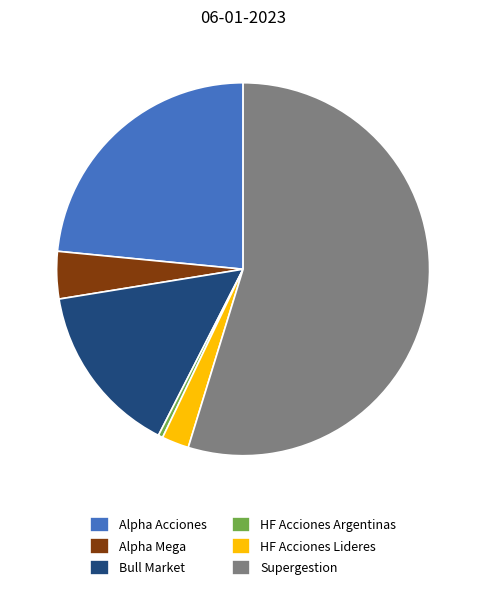

What is the largest slice in the pie chart?

Supergestion